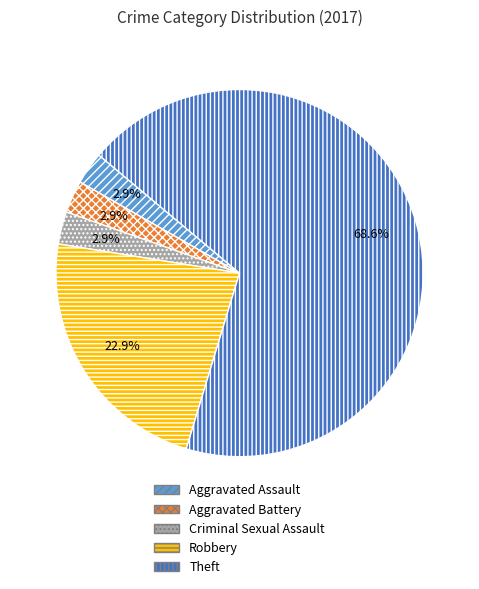

Which category accounts for the majority?

Theft